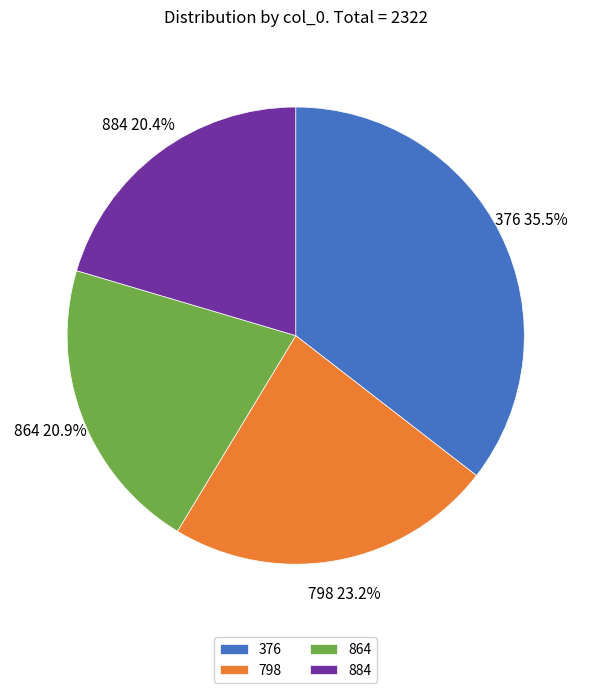

How many segments does this pie chart have?

4